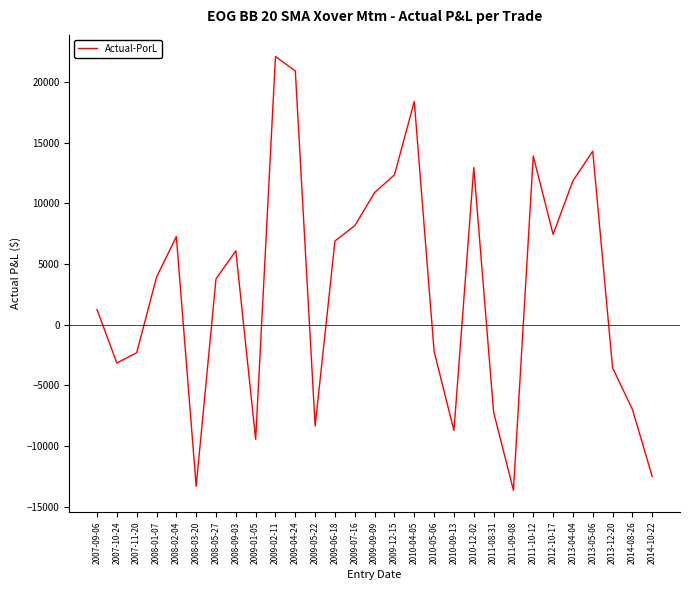

What is the difference between the maximum and minimum values?

35770.8